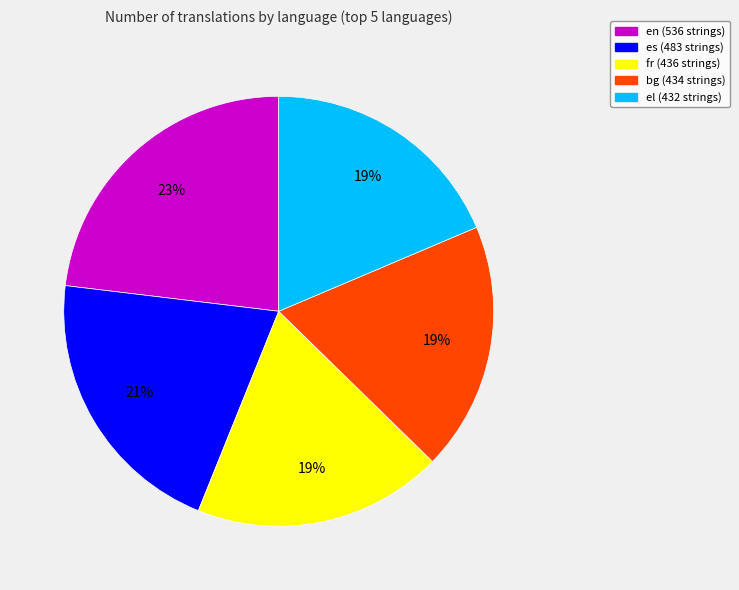

What is the ratio of the value at bg to the value at en?

0.8